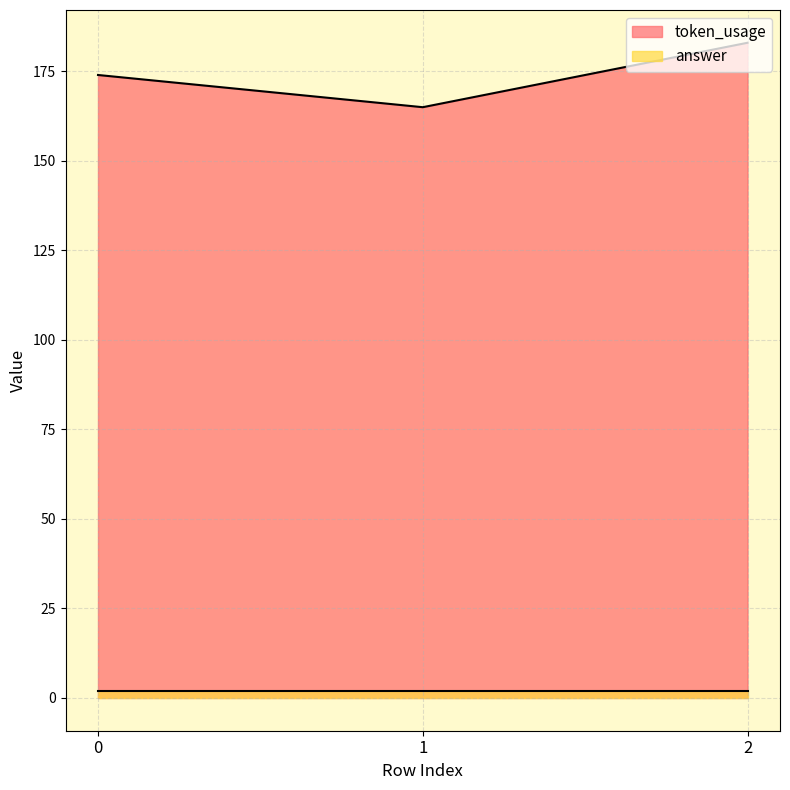

List the labels in order of value, smallest first.

1, 0, 2